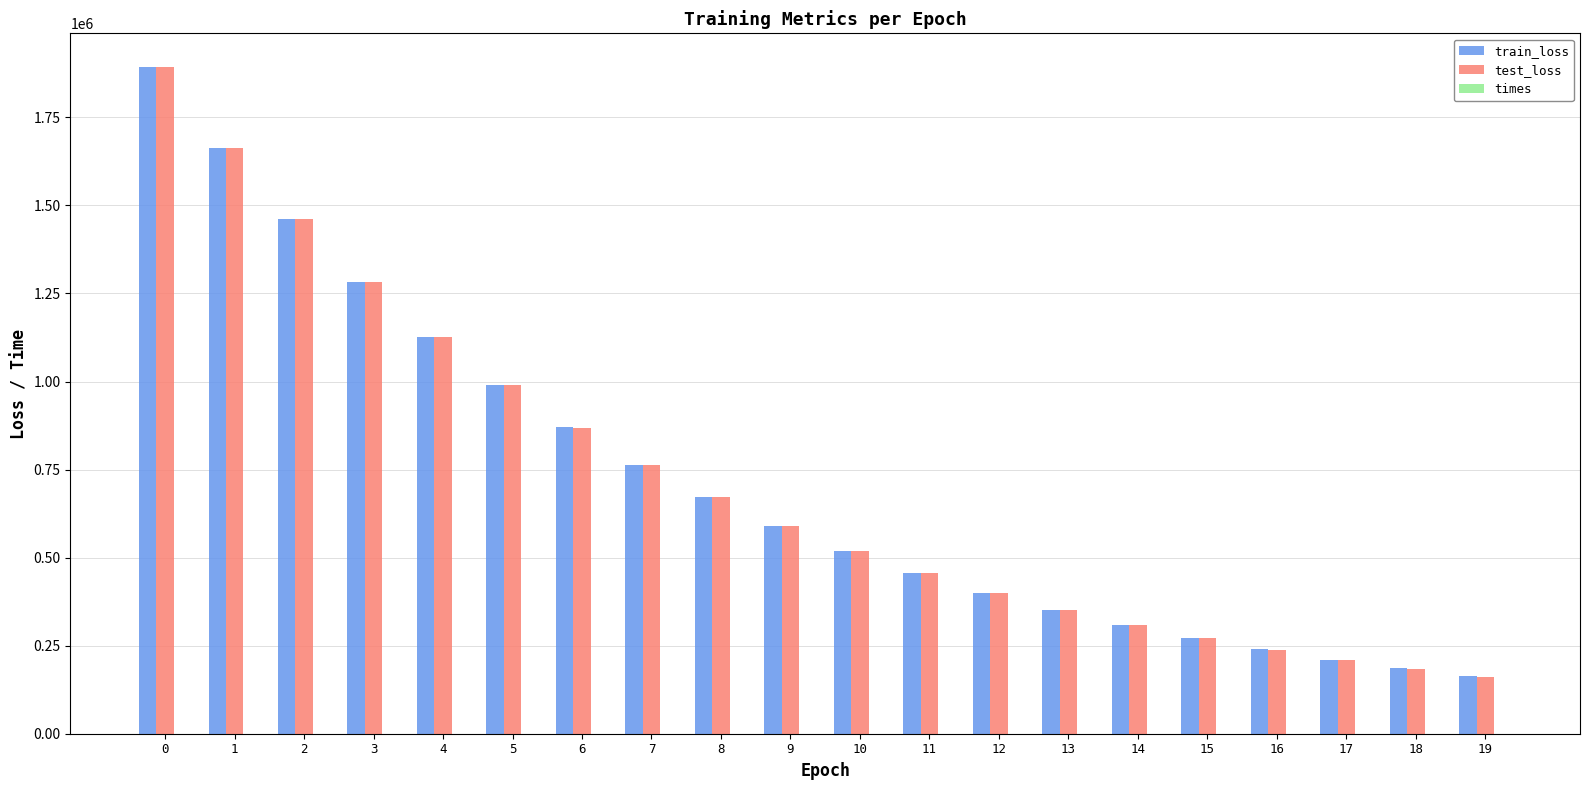

The value of train_loss at 2 is 561325.0. True or false?

False